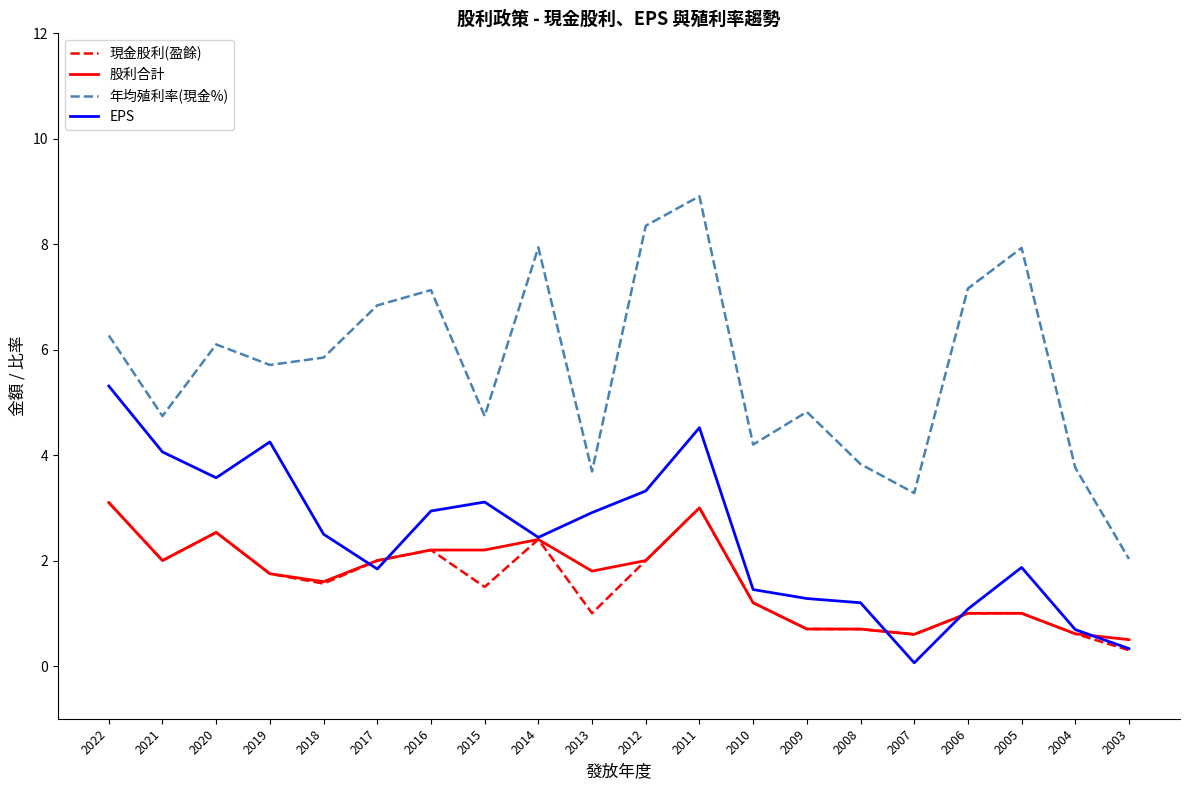

Between 2018 and 2014, which series saw the biggest shift?

年均殖利率(現金%)